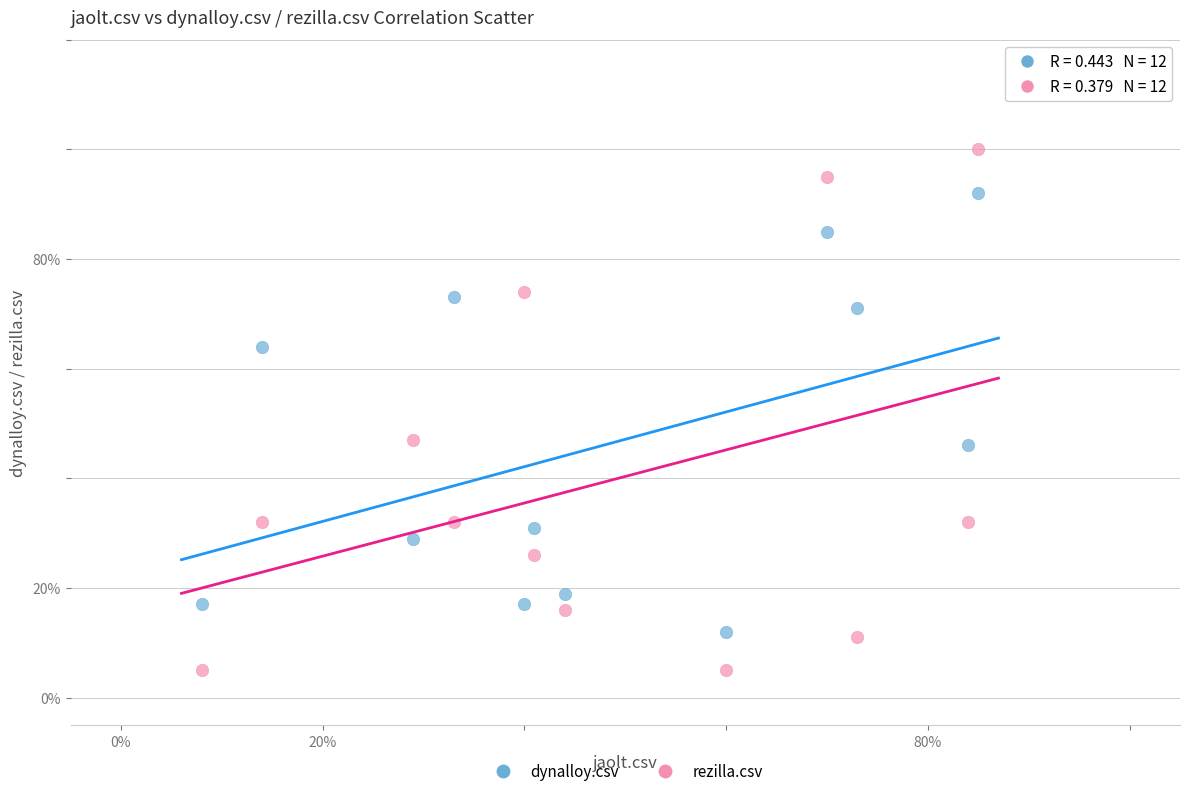

Which series has the widest spread of Y values?

rezilla.csv